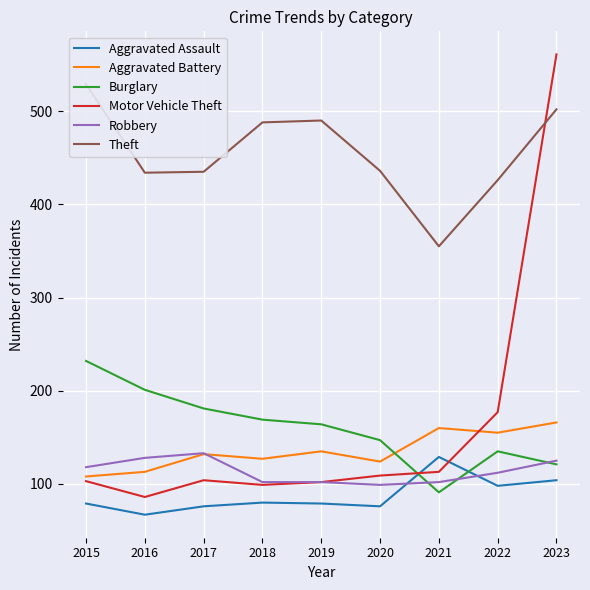

Reading right to left, transcribe all the data shown in this chart.

Aggravated Assault: 2023=104	2022=98	2021=129	2020=76	2019=79	2018=80	2017=76	2016=67	2015=79
Aggravated Battery: 2023=166	2022=155	2021=160	2020=124	2019=135	2018=127	2017=132	2016=113	2015=108
Burglary: 2023=121	2022=135	2021=91	2020=147	2019=164	2018=169	2017=181	2016=201	2015=232
Motor Vehicle Theft: 2023=561	2022=177	2021=113	2020=109	2019=102	2018=99	2017=104	2016=86	2015=103
Robbery: 2023=125	2022=112	2021=102	2020=99	2019=102	2018=102	2017=133	2016=128	2015=118
Theft: 2023=502	2022=426	2021=355	2020=436	2019=490	2018=488	2017=435	2016=434	2015=529